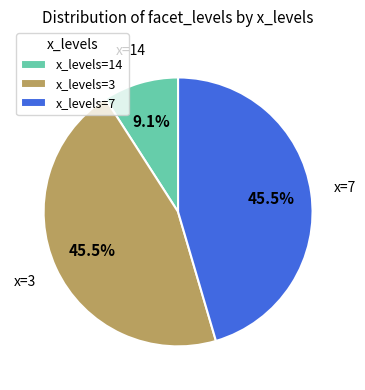

Which category has the smallest portion of the pie?

x=14